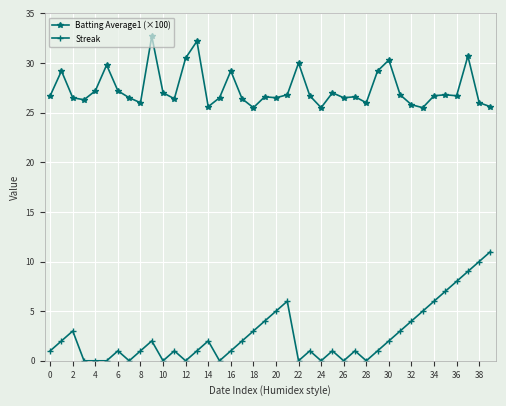

How many lines are shown in the chart?

2